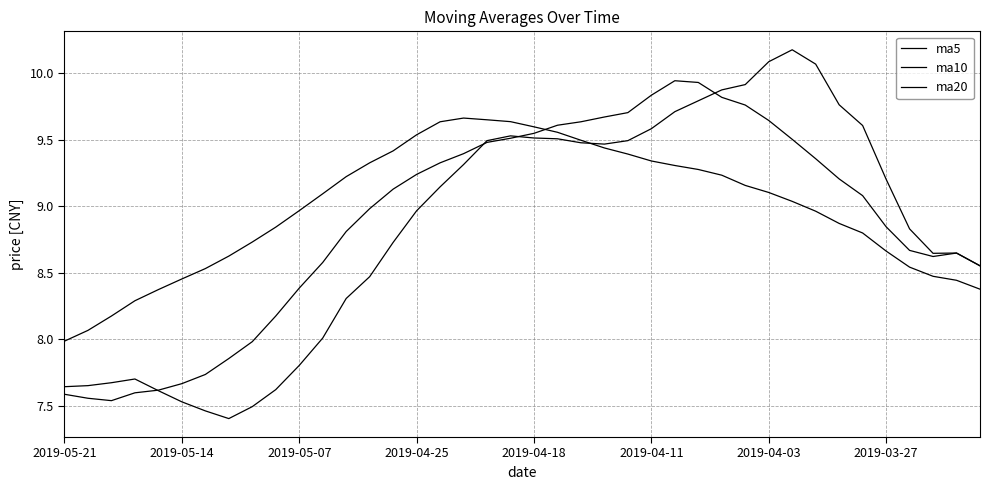

Does the chart display data point markers on the line(s)?

No